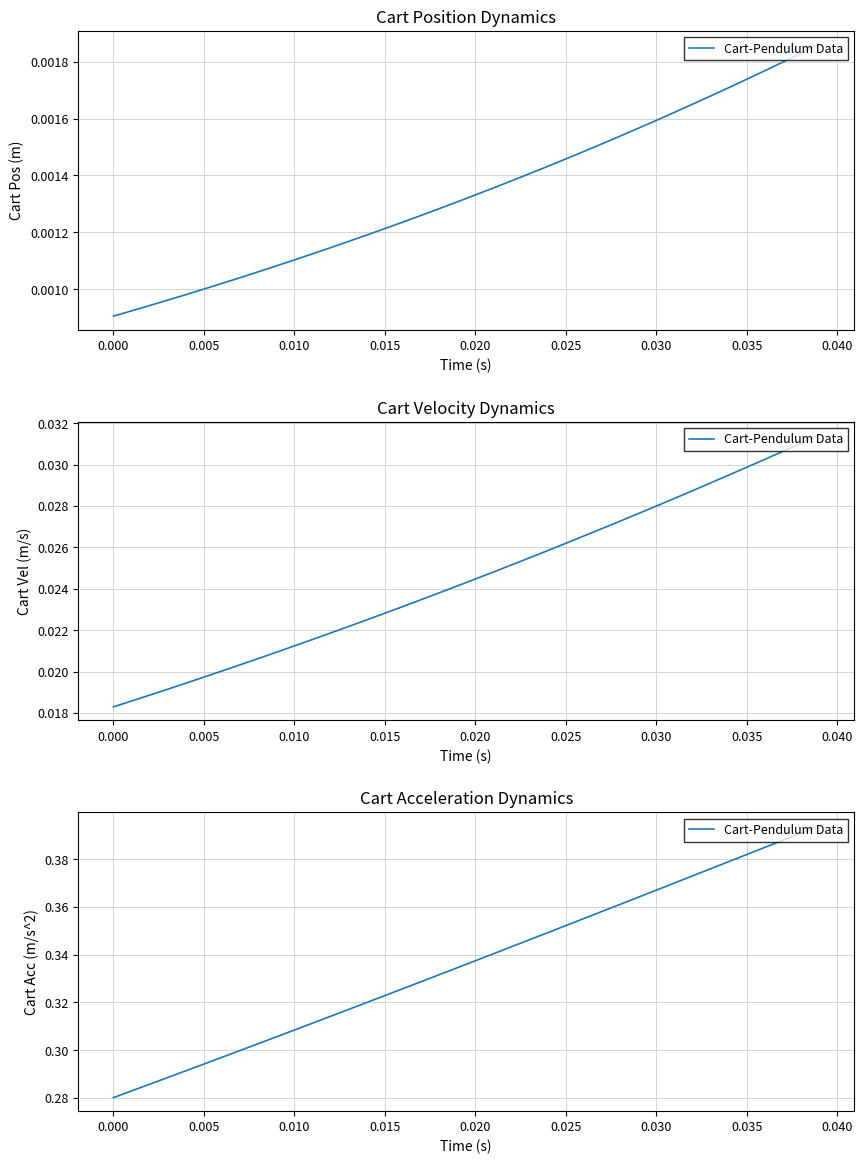

What is the label of the 5th point from the right?

0.035